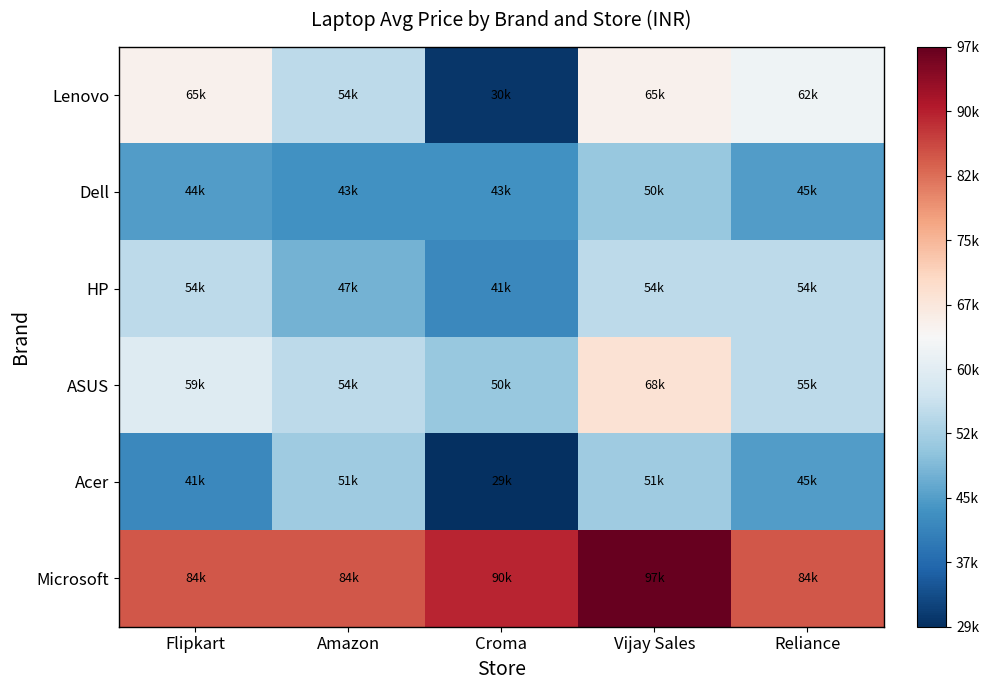

What is the maximum value shown in the chart?

97990